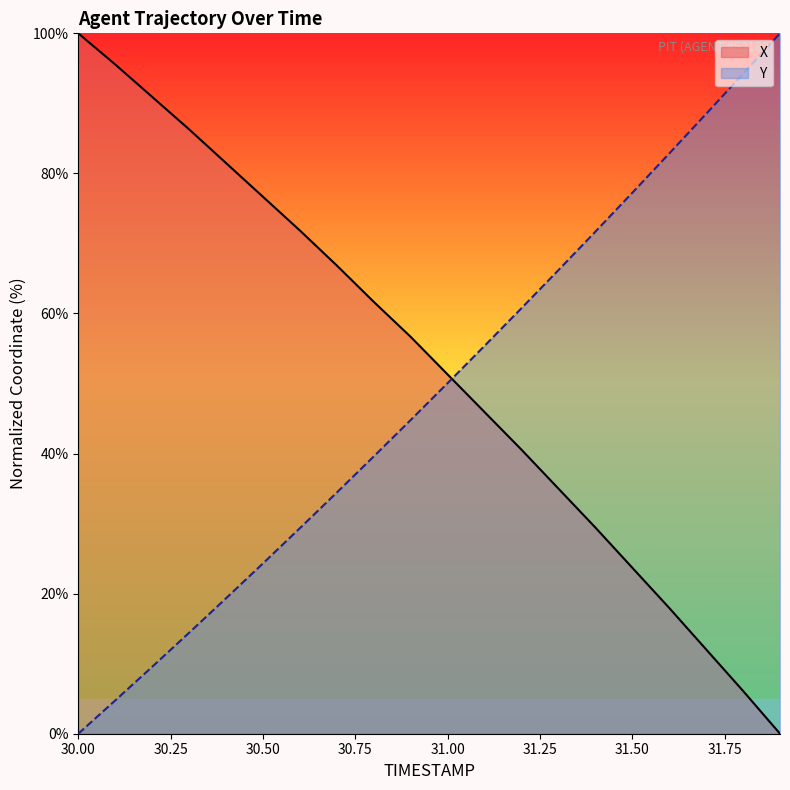

True or false: Y and X intersect in this chart.

True